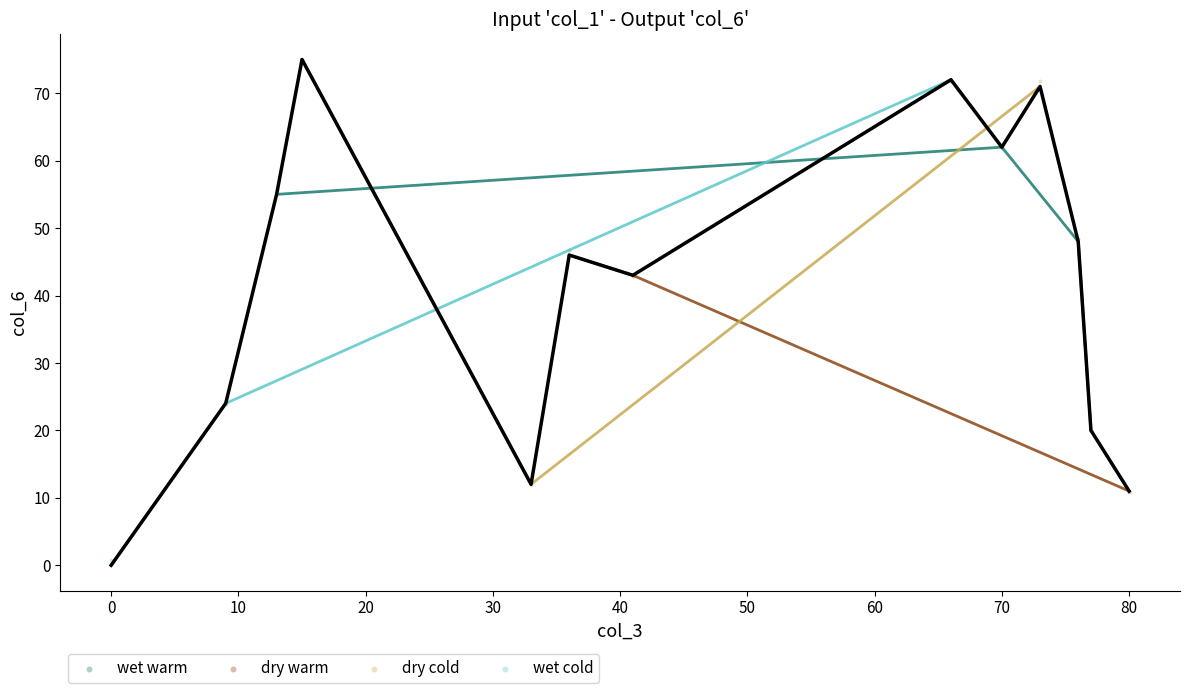

Which series contains the lowest Y value?

wet cold